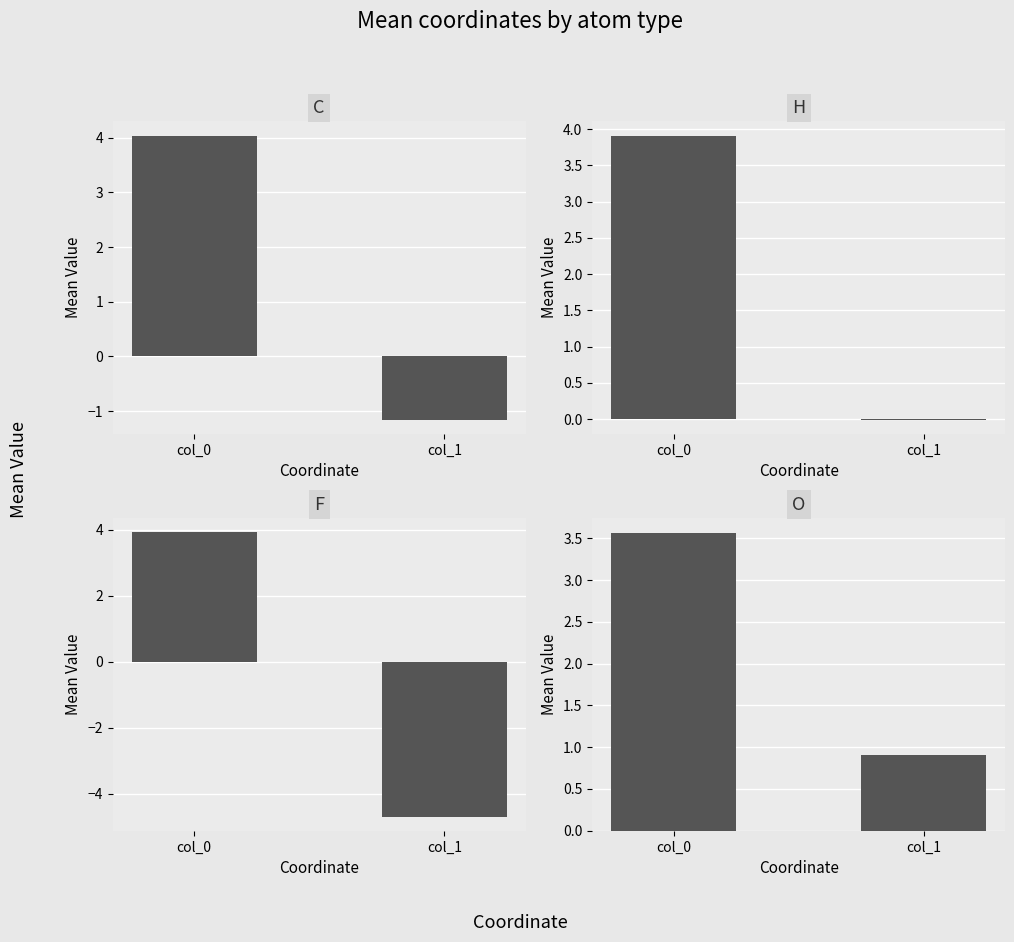

What is the sum of all O values?

4.5